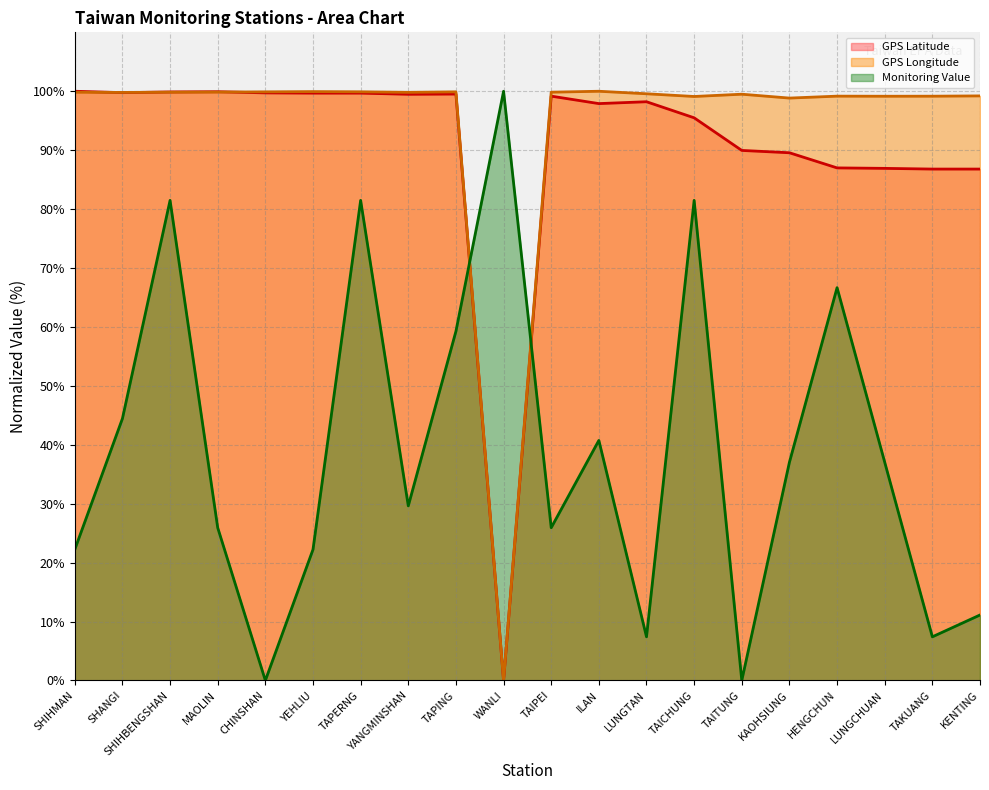

Which series has the widest spread of values?

GPS Latitude